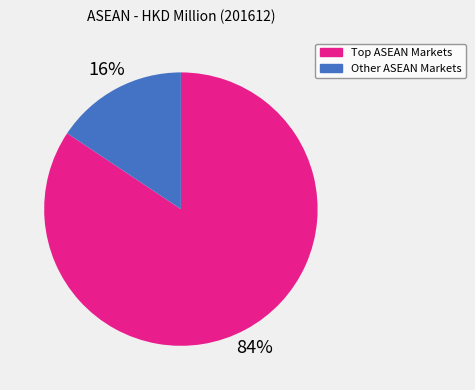

Is it true that Other ASEAN Markets is 16% of the pie?

True